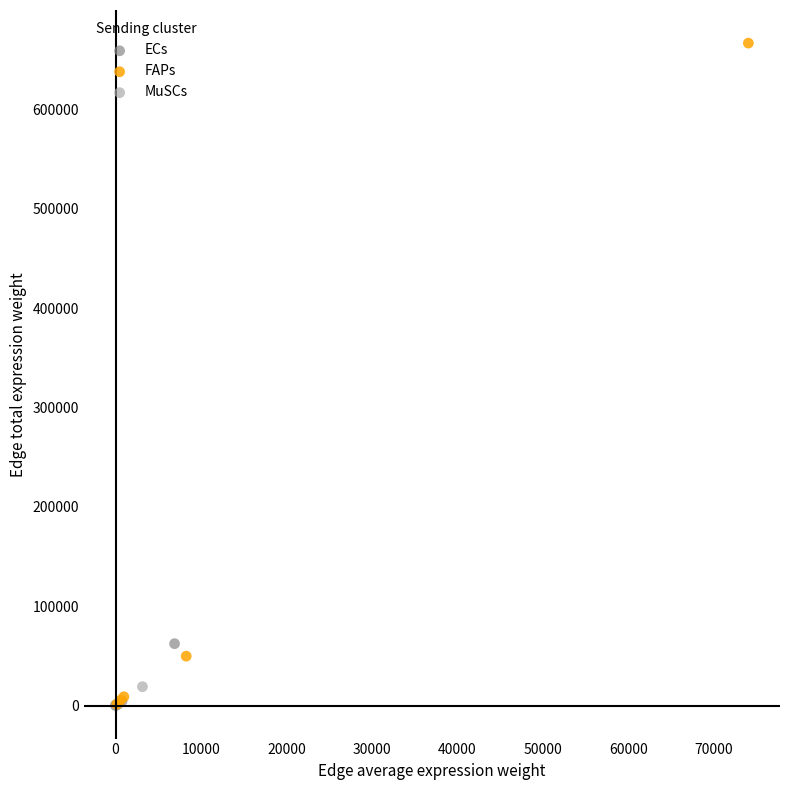

Which series reaches the maximum Y coordinate?

FAPs